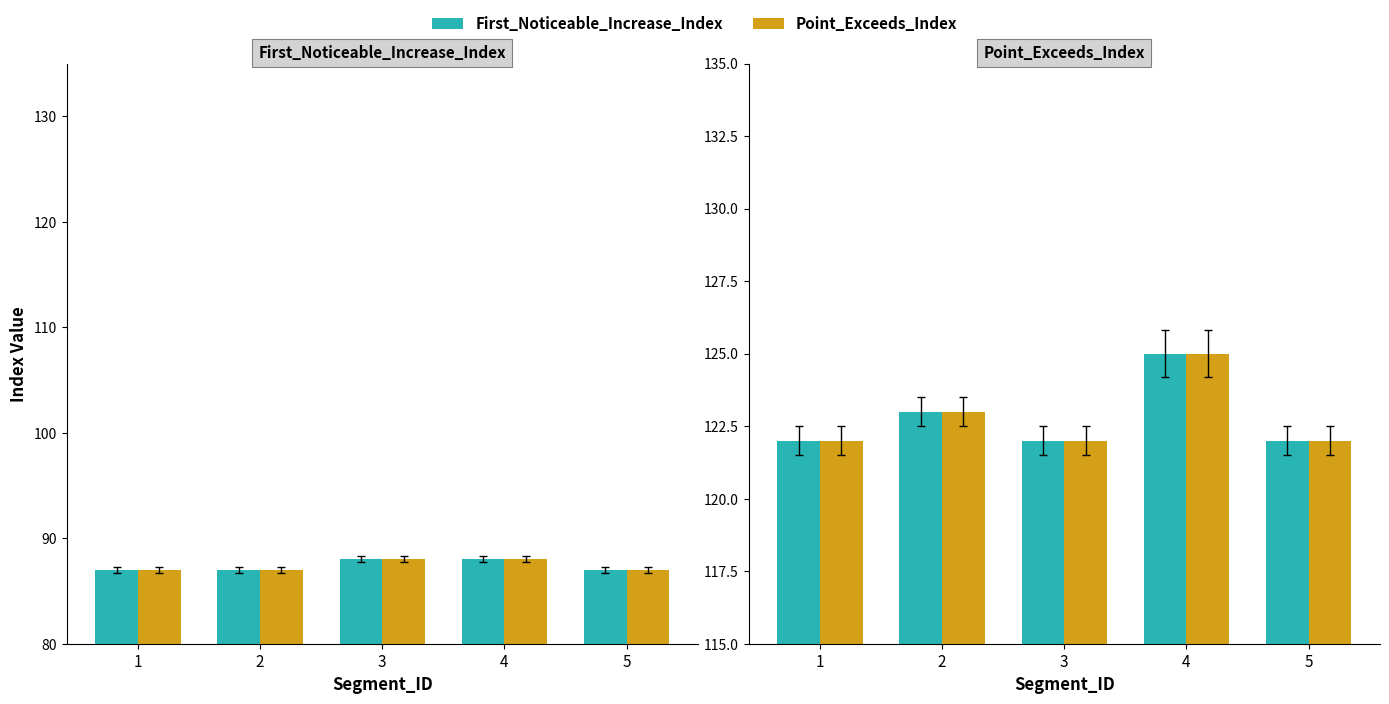

True or false: Point_Exceeds_Index has a value of 122 at 1.

True